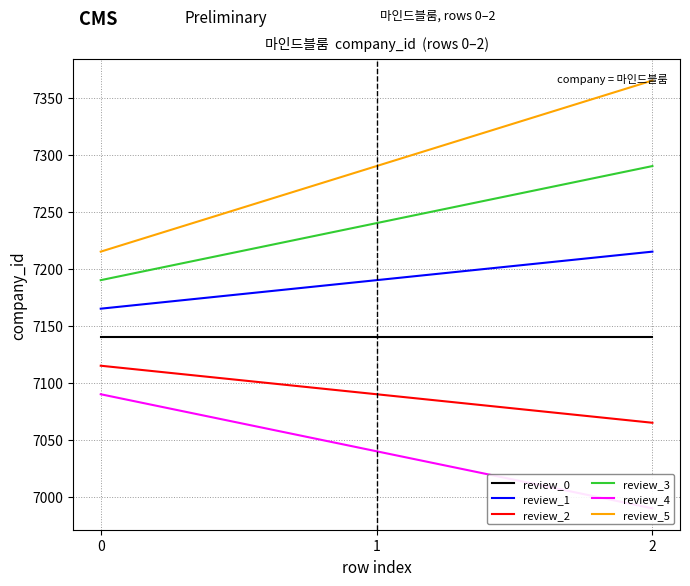

Rank the categories by review_2 value from highest to lowest.

0, 1, 2